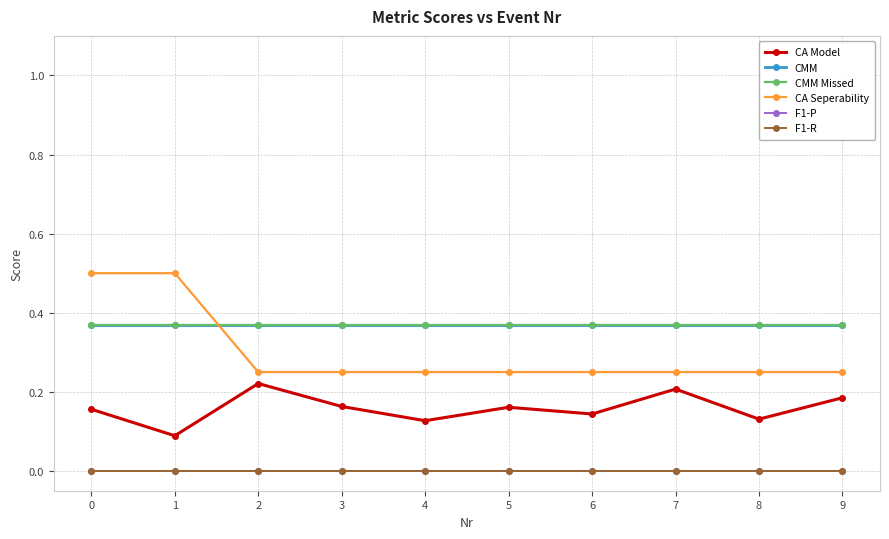

Which series has the largest total across all categories?

CMM